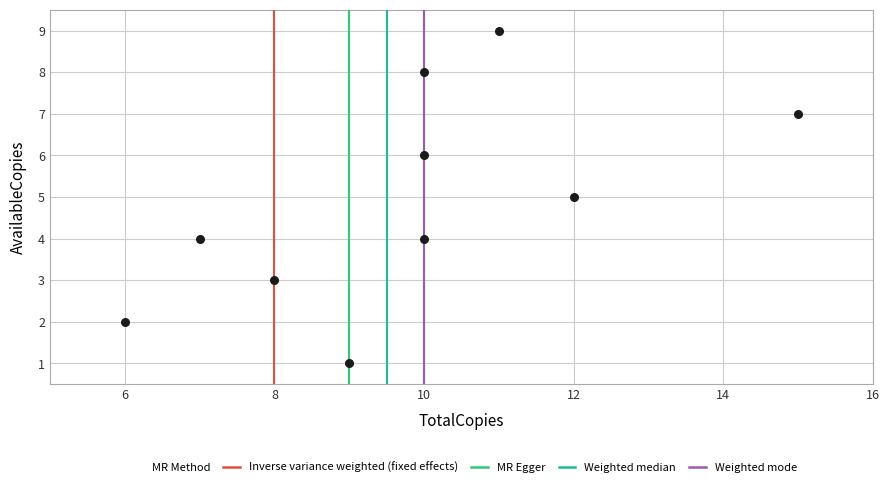

What is the average Y value?

5